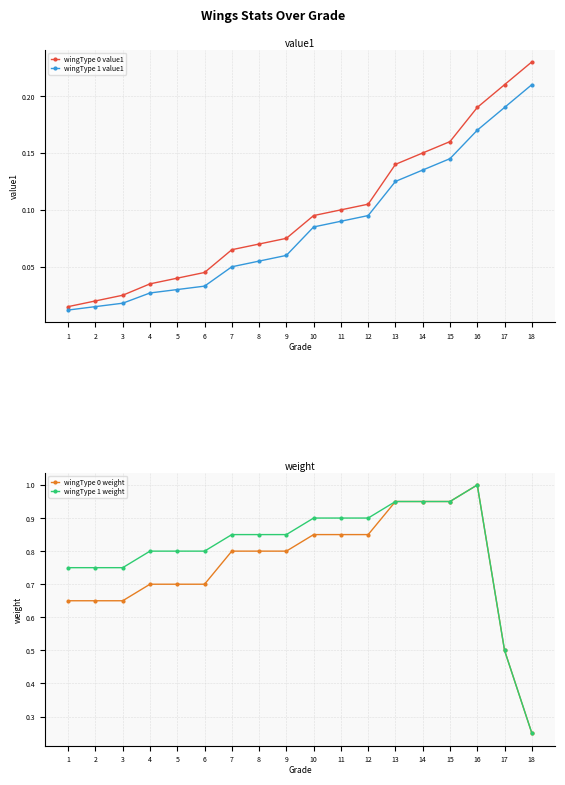

List the series in order of their peak value, lowest first.

wingType 1 value1, wingType 0 value1, wingType 0 weight, wingType 1 weight